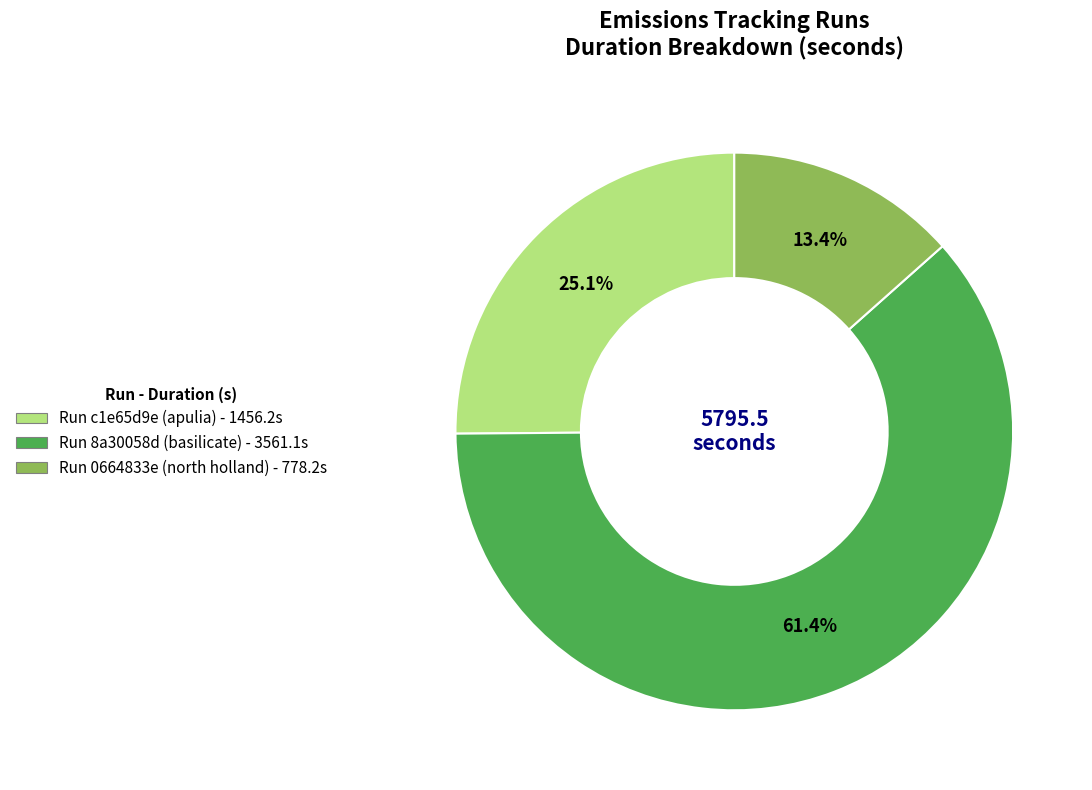

Which category has the smallest portion of the pie?

Run 0664833e (north holland)